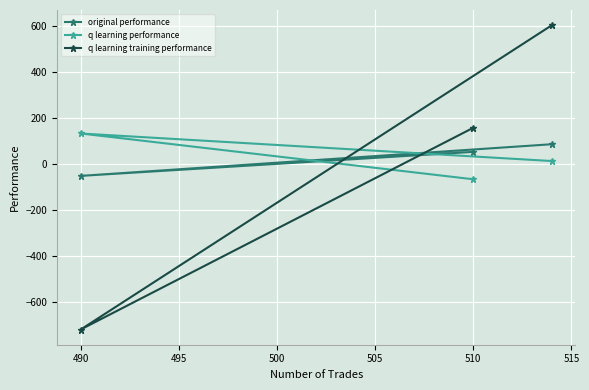

How many data points in q learning training performance are less than 157?

1